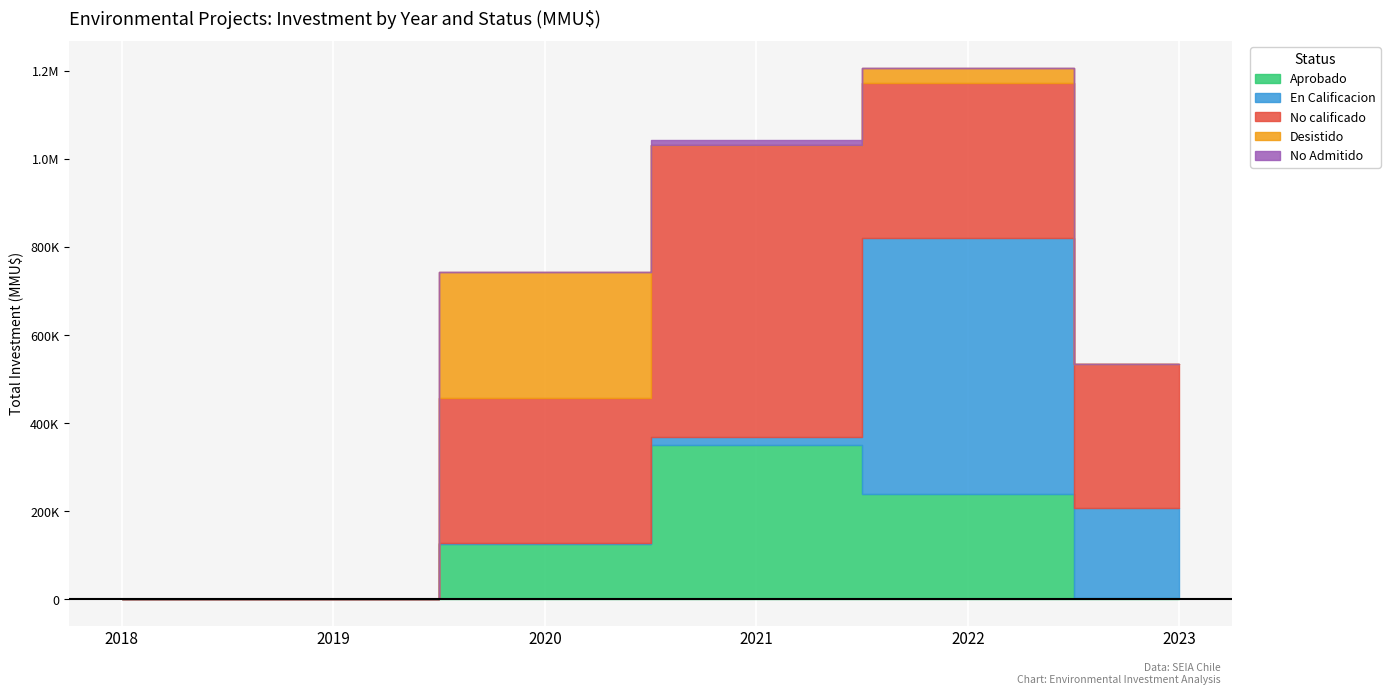

What is the difference between the second highest and second lowest values in the No calificado series?

352684